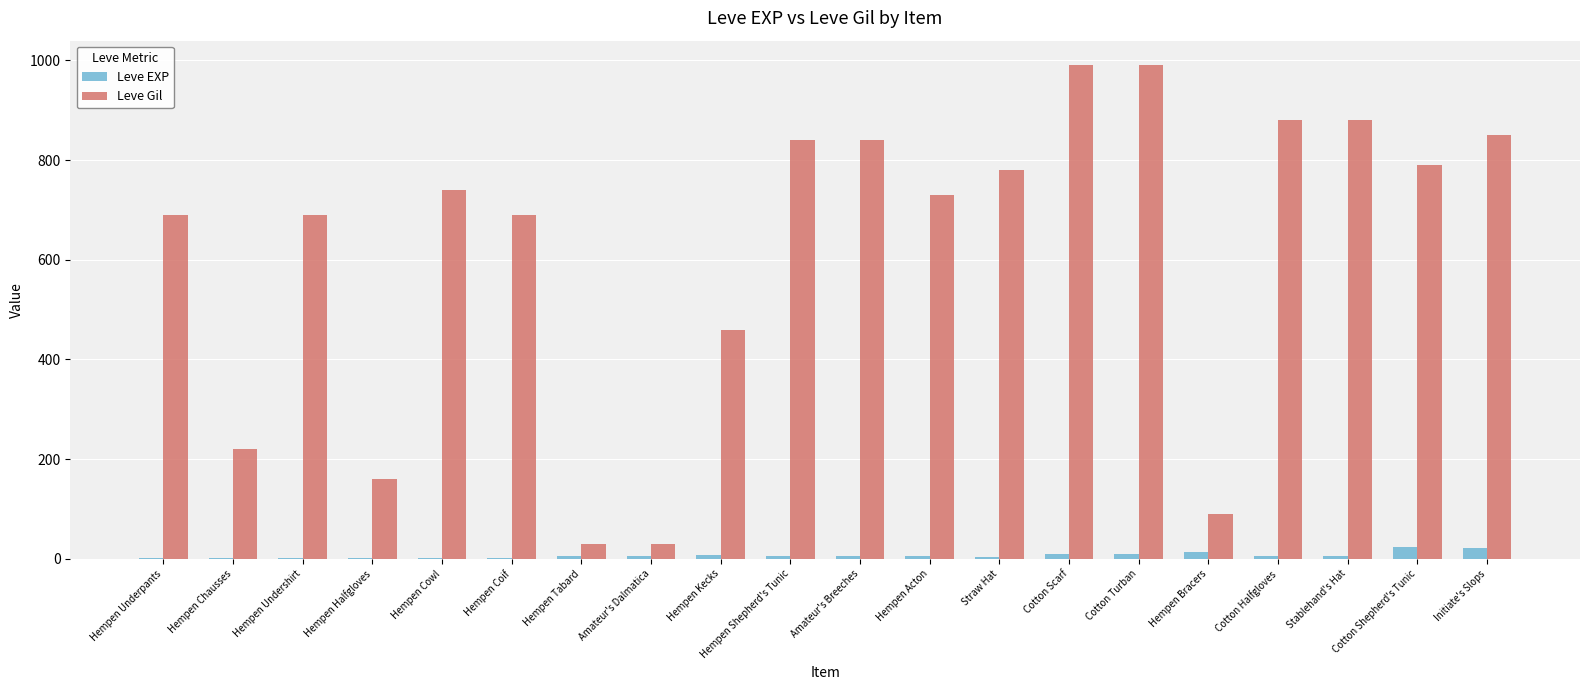

Which series has the largest total across all categories?

Leve Gil